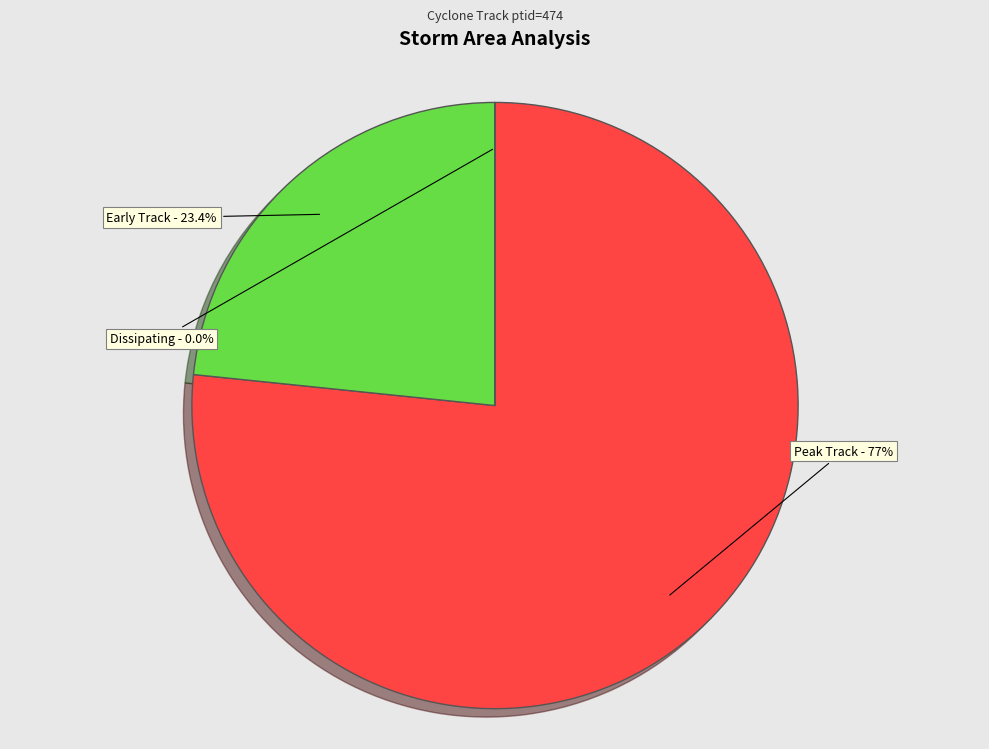

Is there a majority slice in this chart?

Yes